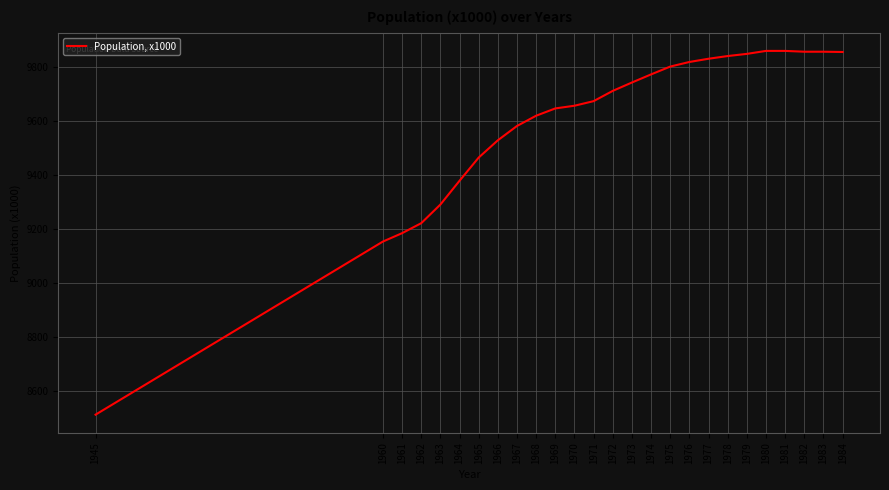

What is the smallest value displayed?

8512